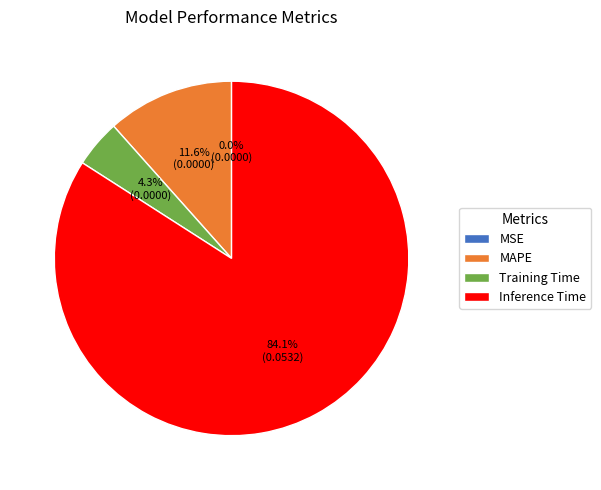

What portion of the pie excludes Inference Time?

15.9%